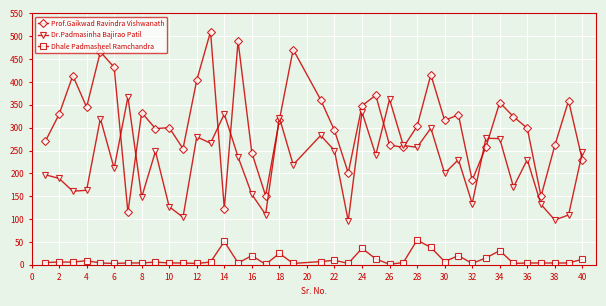

True or false: Dr.Padmasinha Bajirao Patil has more than 2 points higher than both neighbors.

True